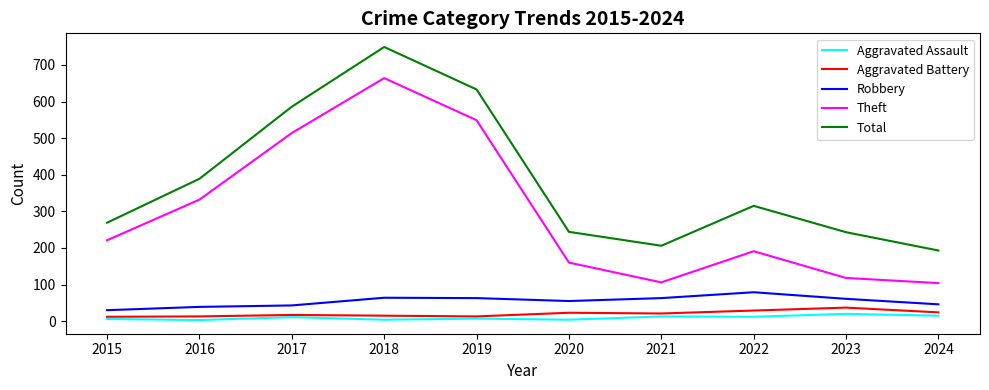

What is the total value across all series at 2015?

538